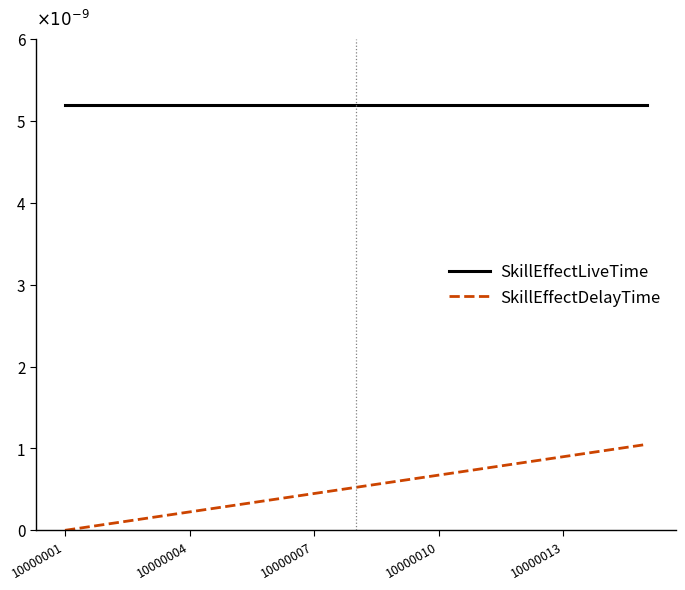

True or false: SkillEffectDelayTime and SkillEffectLiveTime intersect in this chart.

False